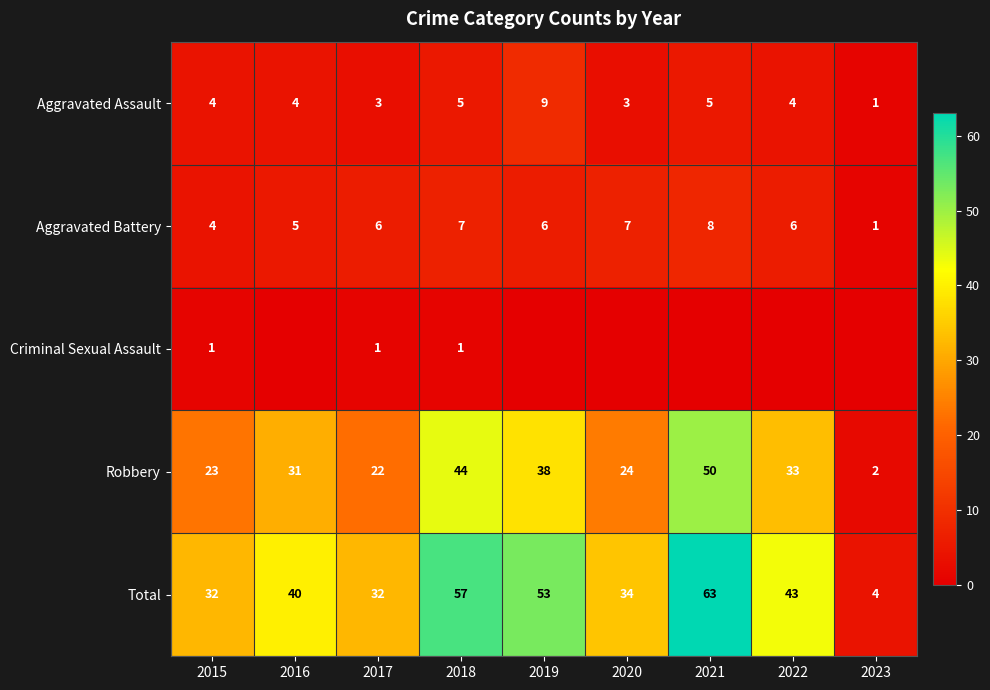

What is the average value of the Robbery series?

30